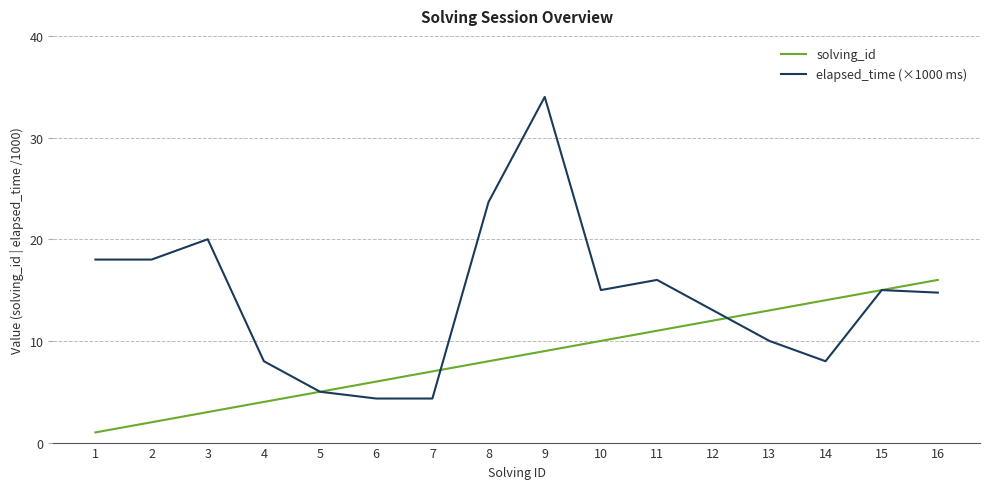

Rank the series by their average value, from highest to lowest.

elapsed_time (×1000 ms), solving_id